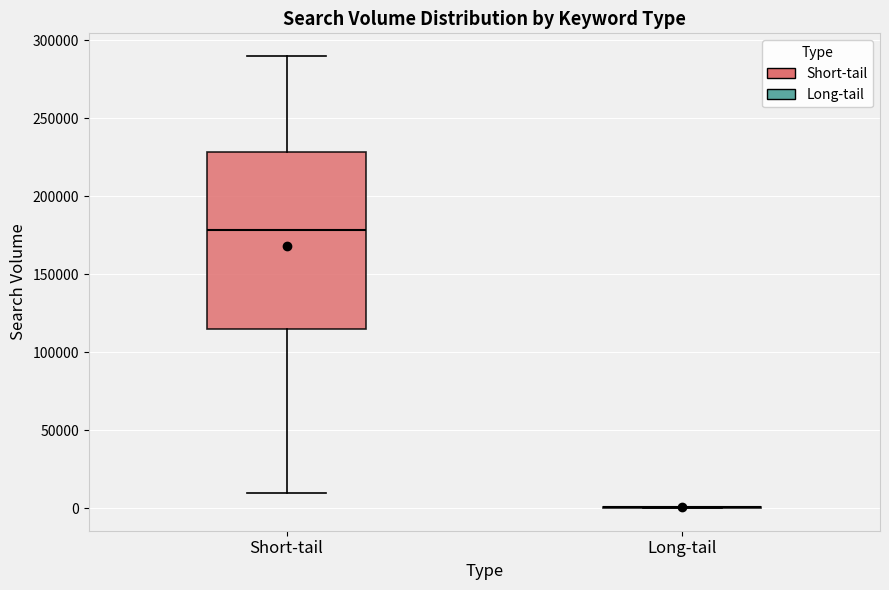

Reading left to right, transcribe this box plot: for each box, give where its median line is, the range the box spans, and where its two whiskers end, as read against the y-axis. The values are not printed on the chart, so give them approximately, as read against the axis.

Short-tail: median 180000, box 115000 to 230000, whiskers 10000 to 290000
Long-tail: box collapsed to a line at 0, whiskers 0 to 0